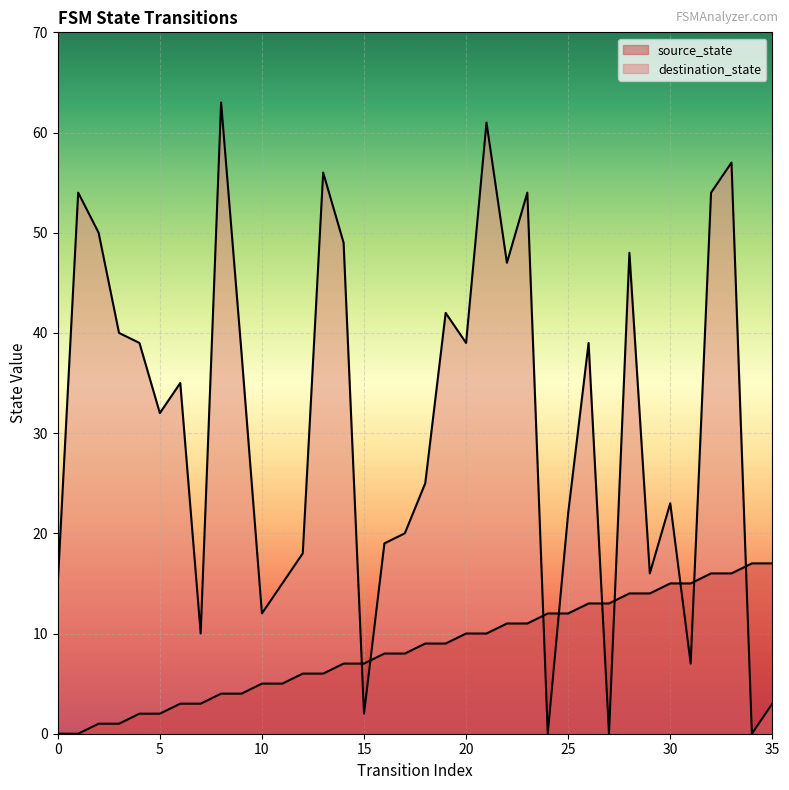

Is it true that destination_state equals 39 at 4?

True